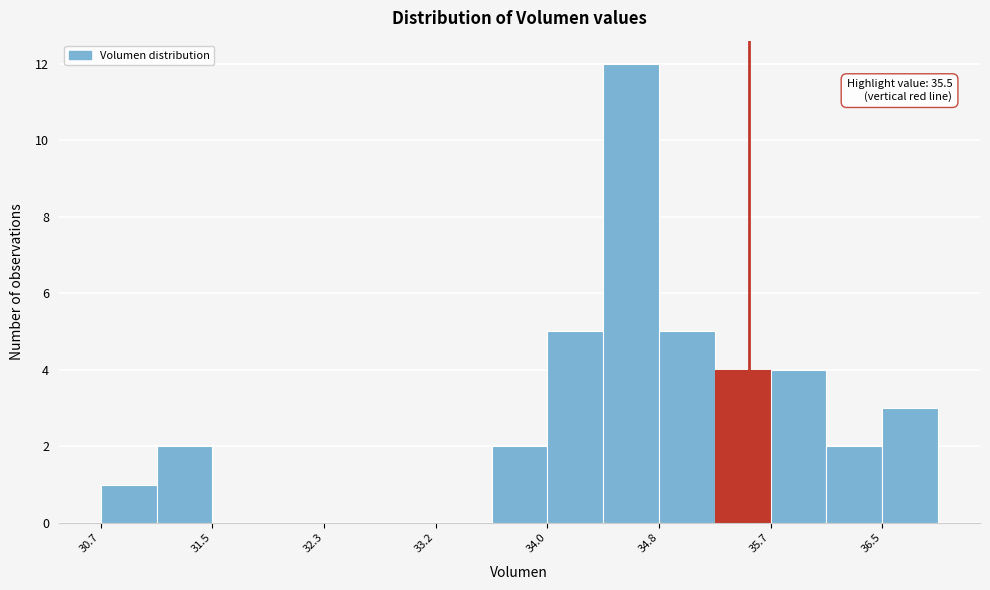

Over which range of the x-axis is the bar tallest?

34.4 to 34.8